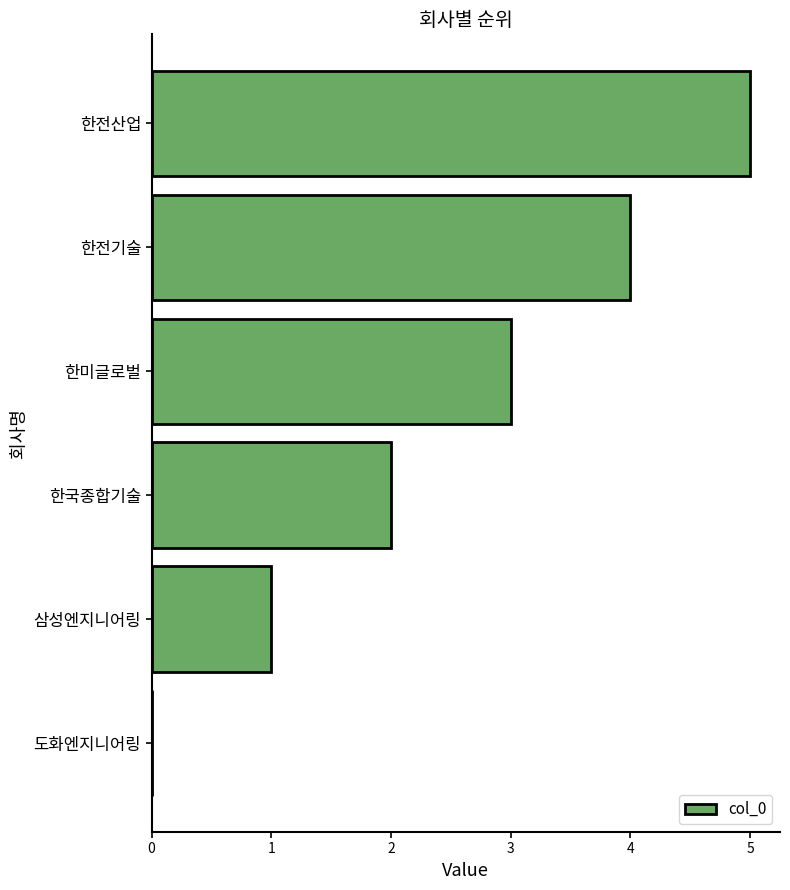

Count the values in the range 1 to 4.

4